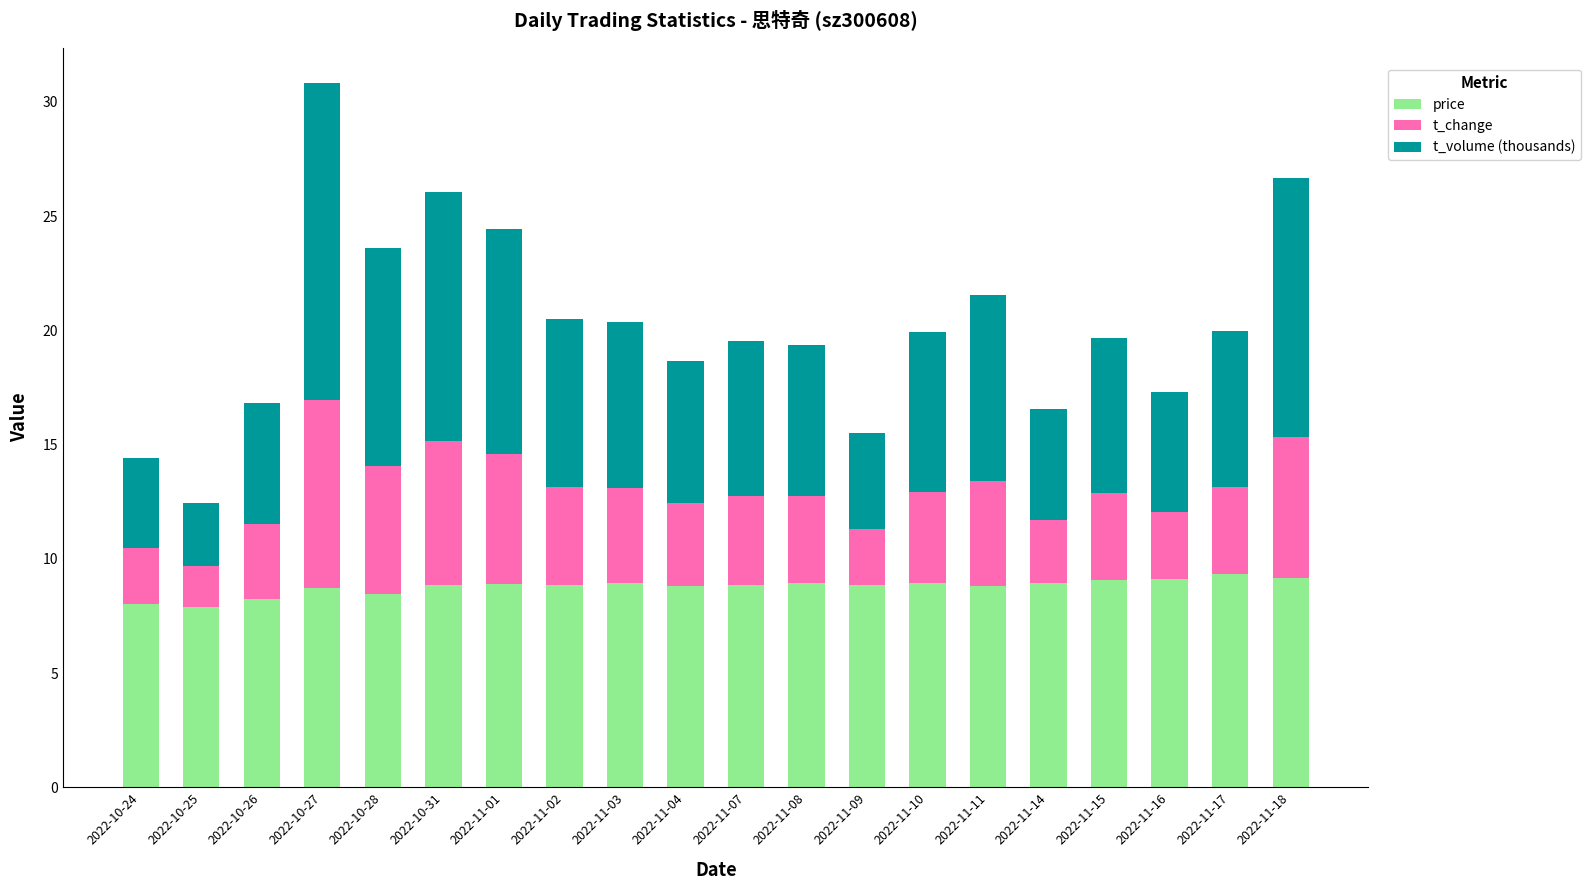

At which category is the sum across all series the highest?

2022-10-27